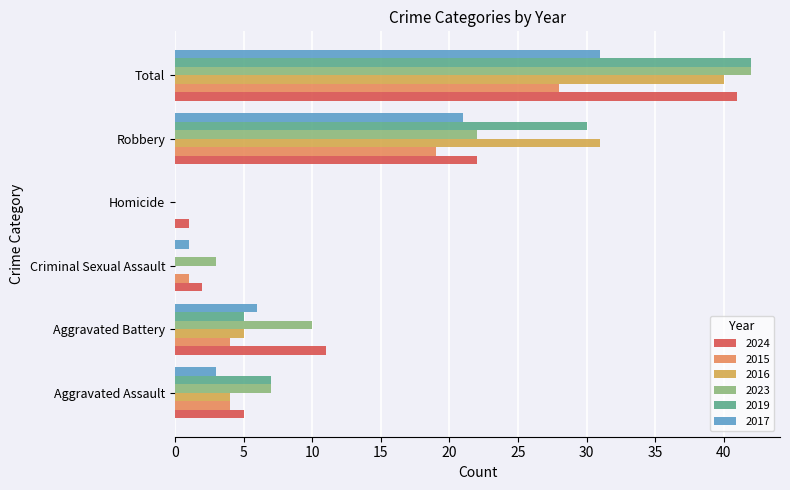

Rank the series by their maximum value, from lowest to highest.

2015, 2017, 2016, 2024, 2023, 2019